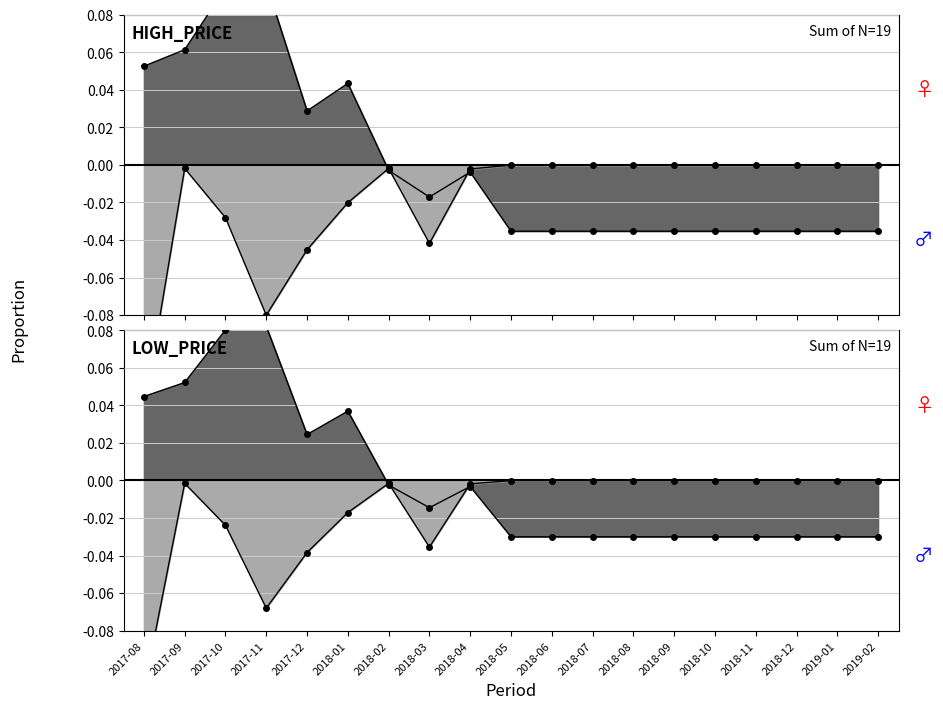

What is the difference between the values at 2018-01 and 2019-01?

0.1